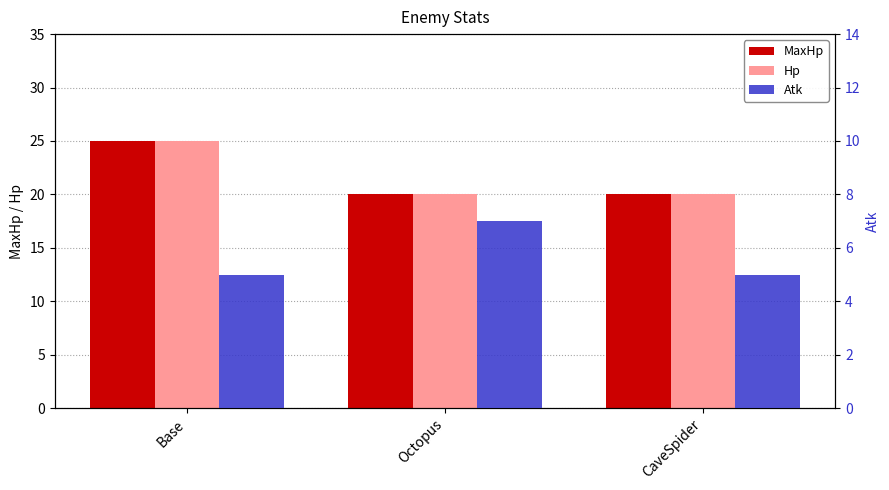

At which category is the sum across all series the highest?

Base